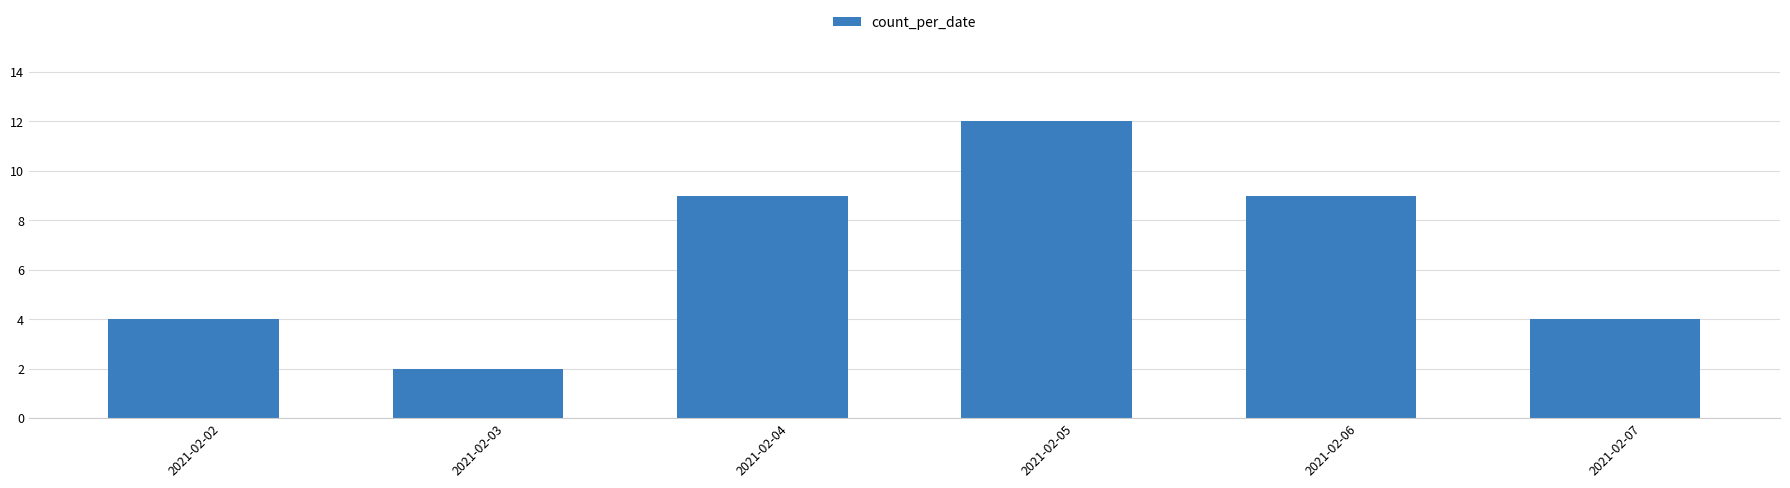

What is the difference between the values at 2021-02-03 and 2021-02-06?

7